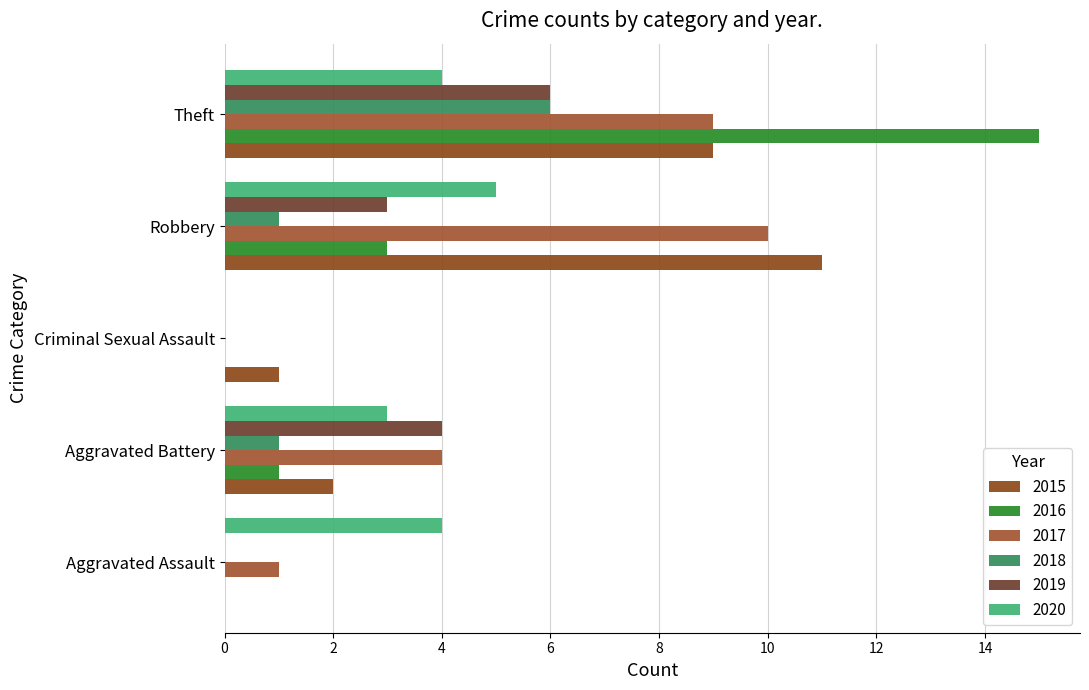

What is the average value of the 2018 series?

2